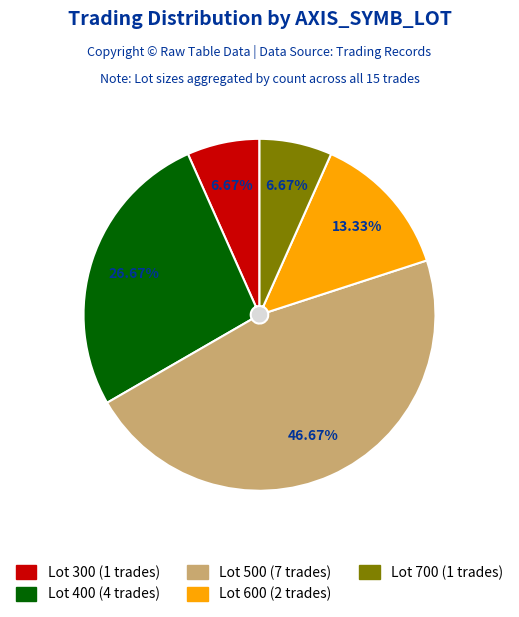

Is there any slice that represents more than half of the pie?

No